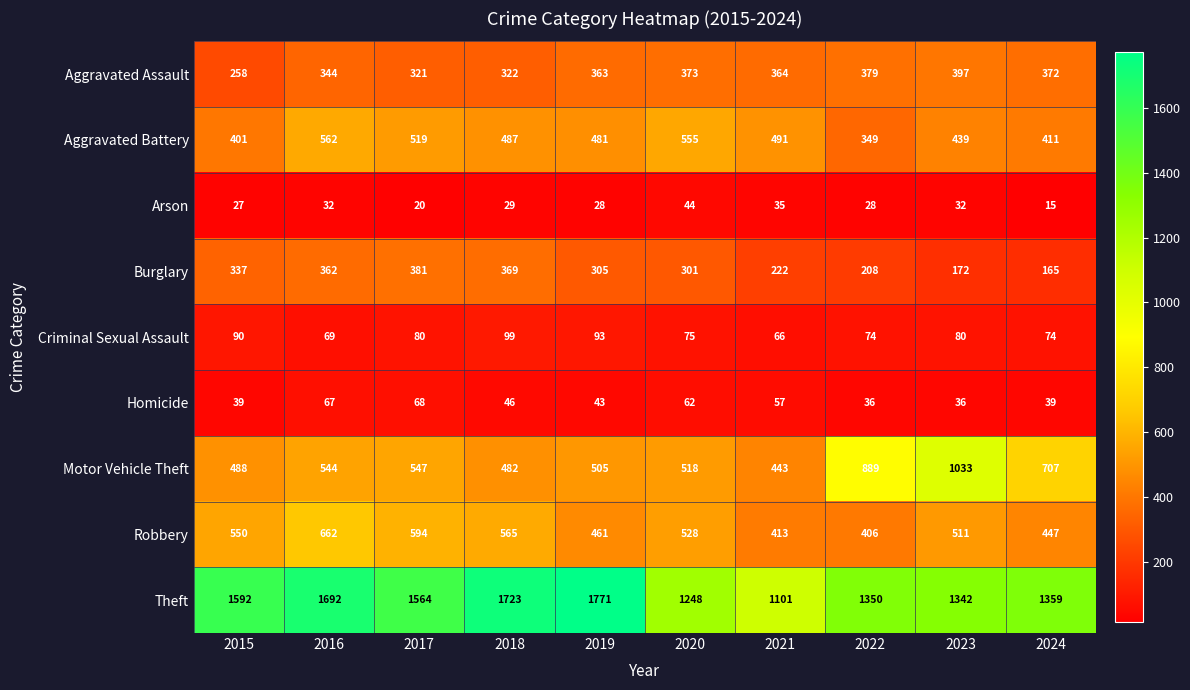

What is the difference between the highest and lowest values at 2023?

1310